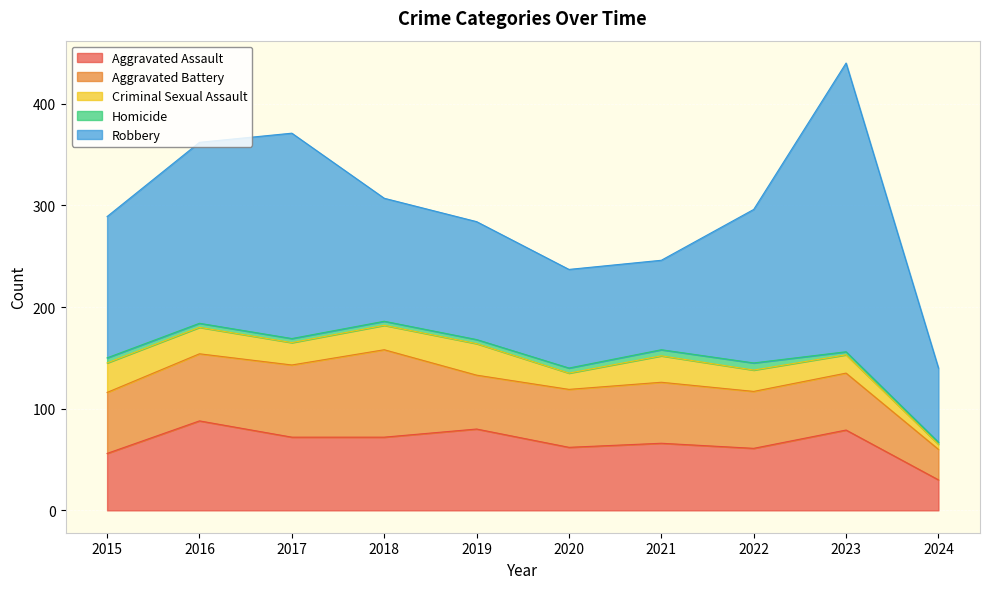

How many lines are shown in the chart?

5